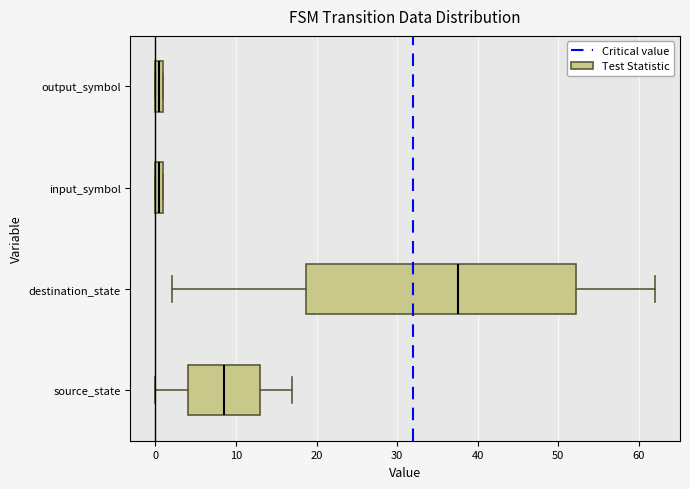

Which box is the widest, from its left edge to its right edge?

destination_state